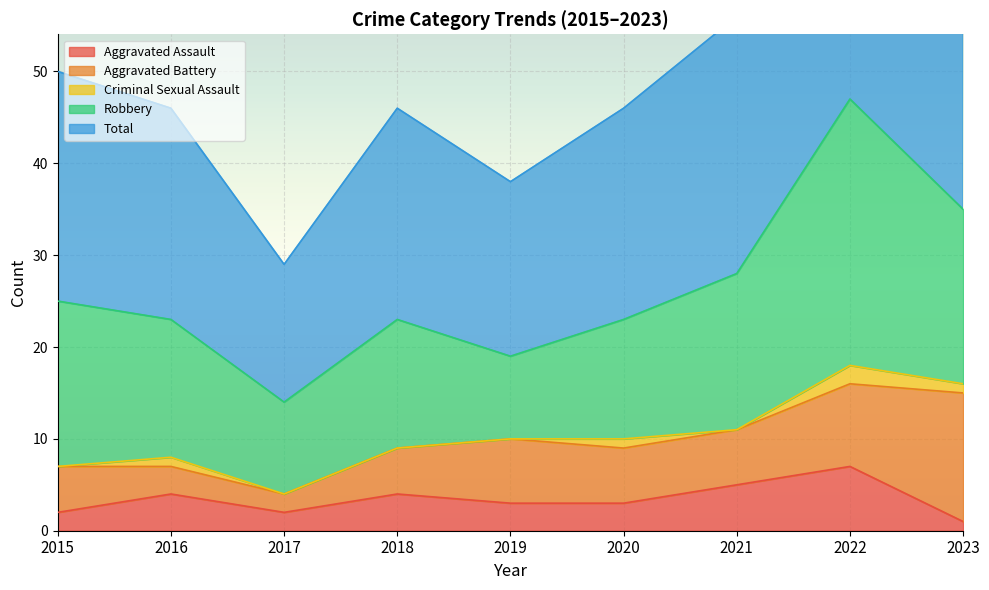

What is the difference between the Robbery values at 2023 and 2020?

6